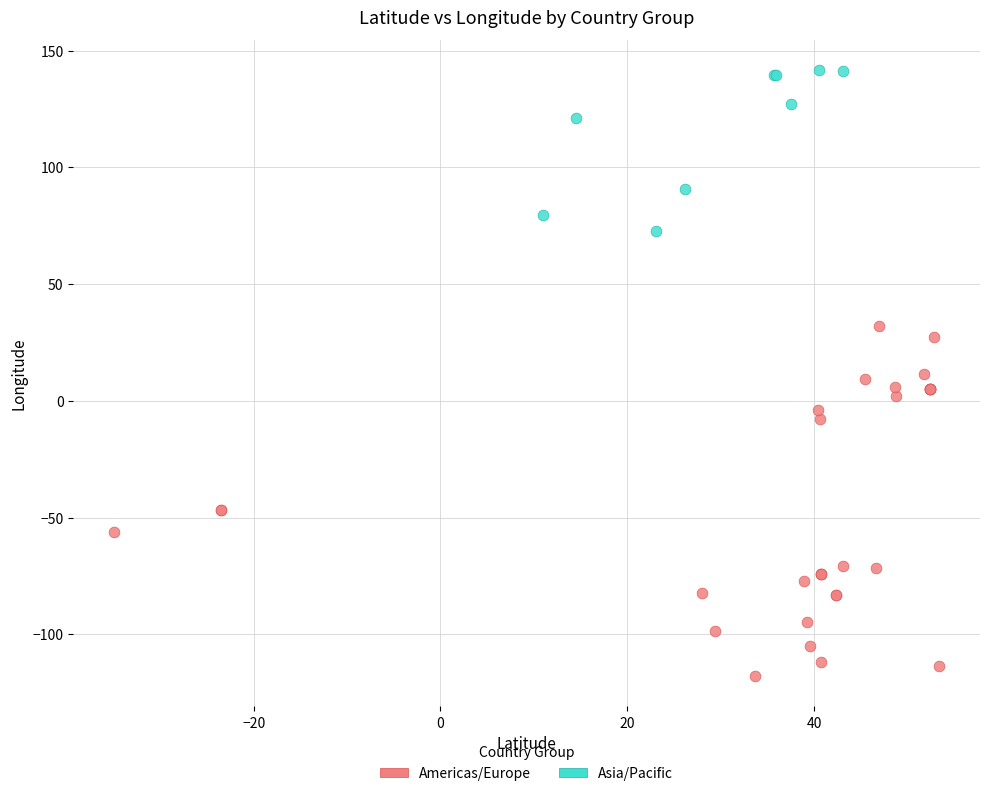

Which series contains the highest Y value?

Asia/Pacific